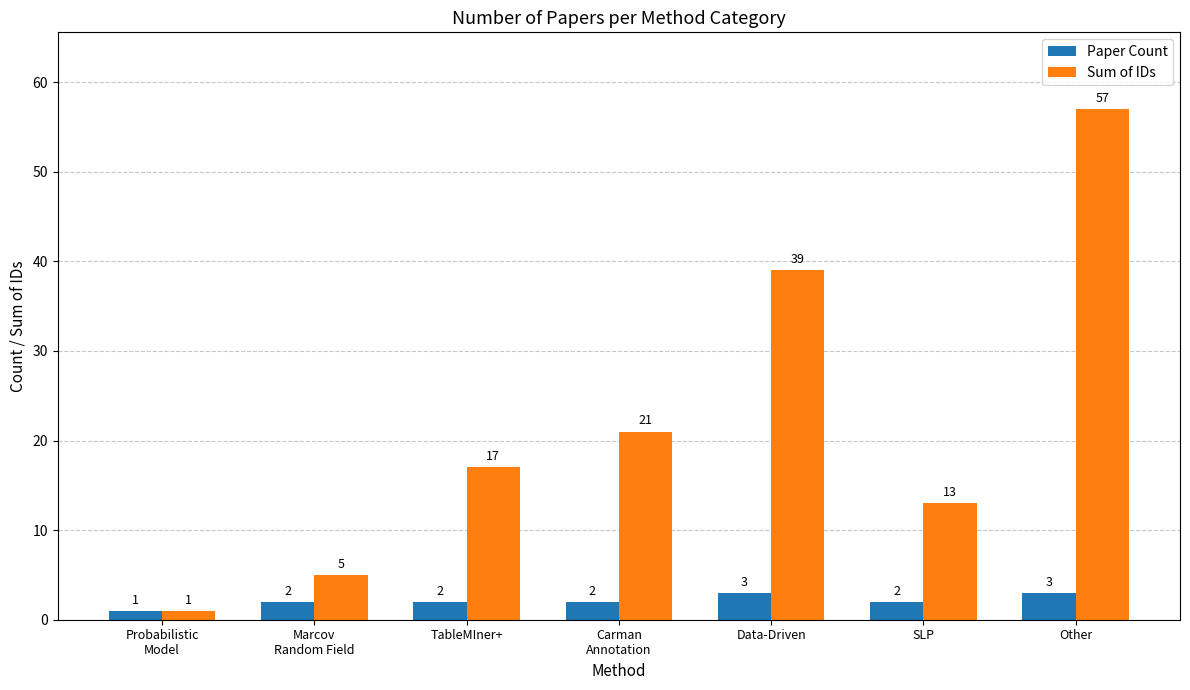

What is the minimum value shown in the chart?

1